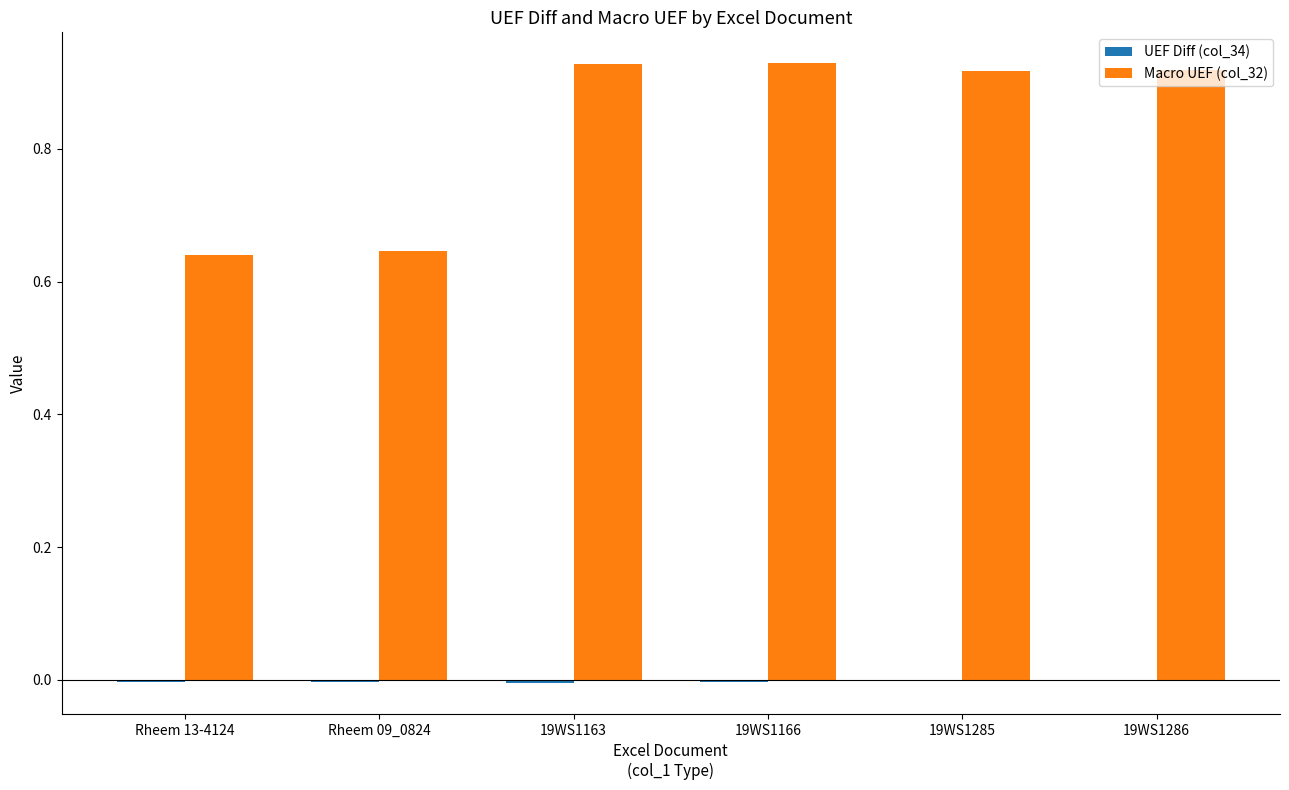

True or false: Macro UEF (col_32) has a value of 0.9 at Rheem 09_0824.

False